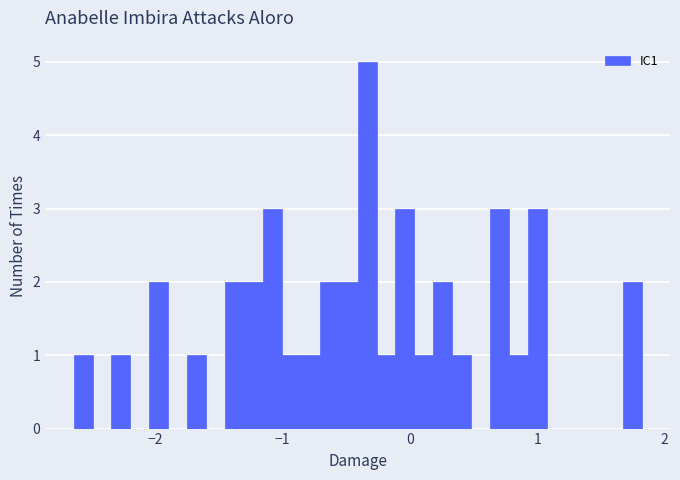

Around what value on the x-axis is the tallest bar? Give the approximate position of its centre, as read against the axis.

-0.3